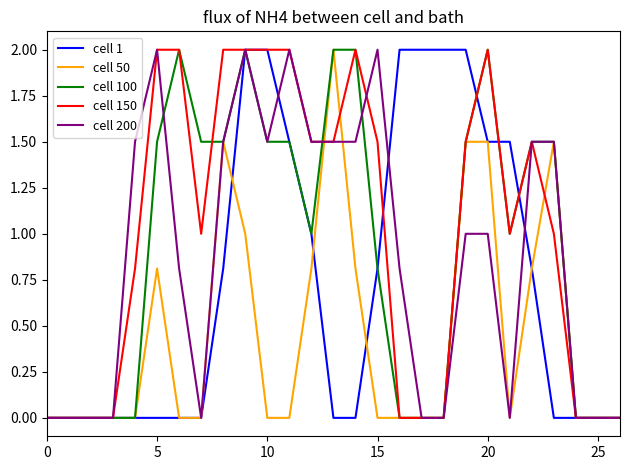

What is the average value of the cell 1 series?

0.7